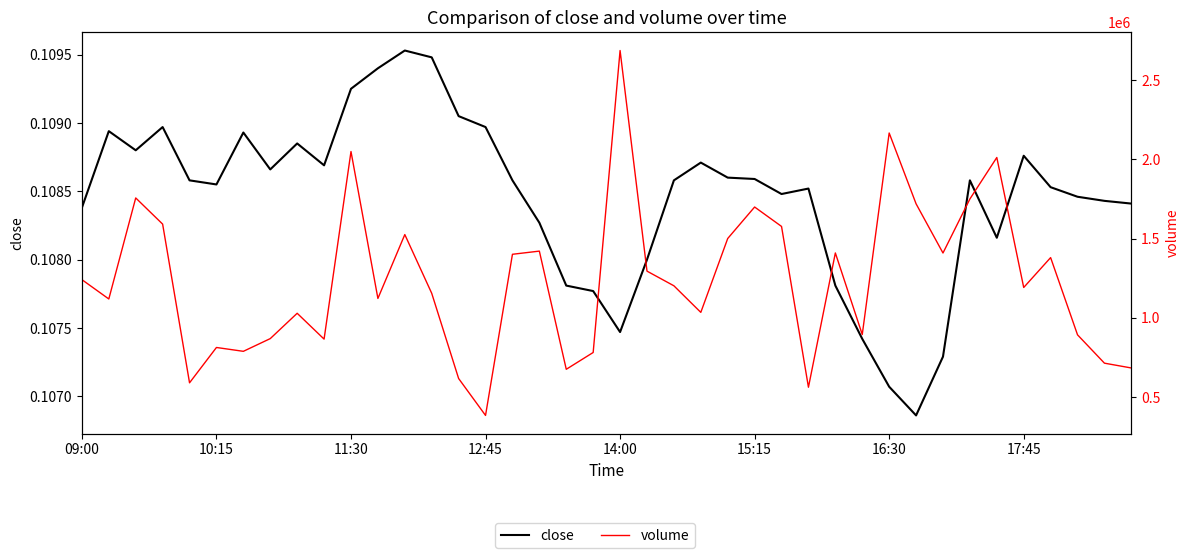

At which label does volume first exceed 1202129?

09:00